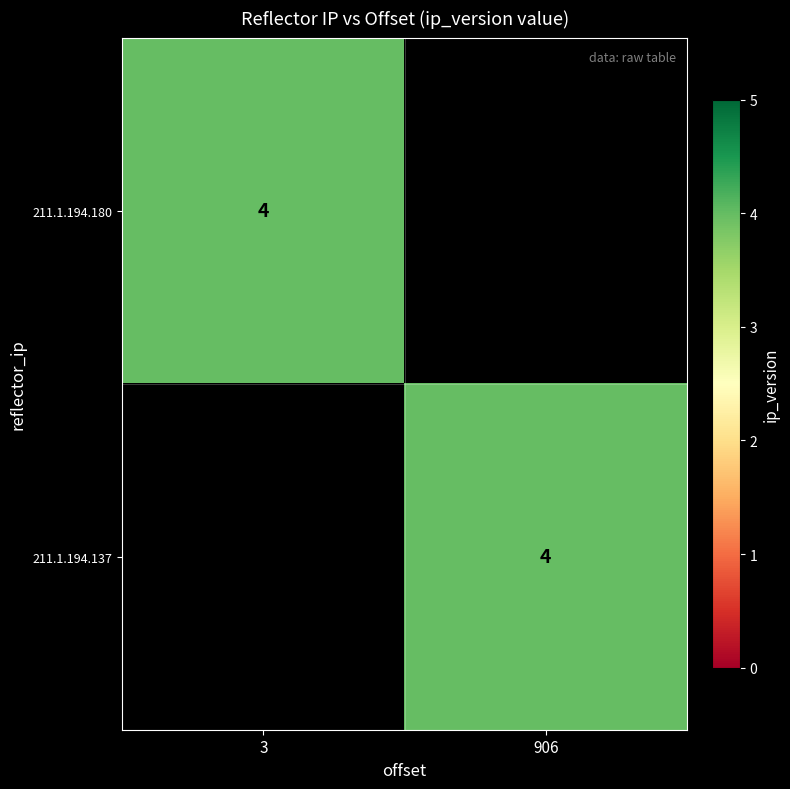

The 211.1.194.180 series shows 6 at 3. True or false?

False